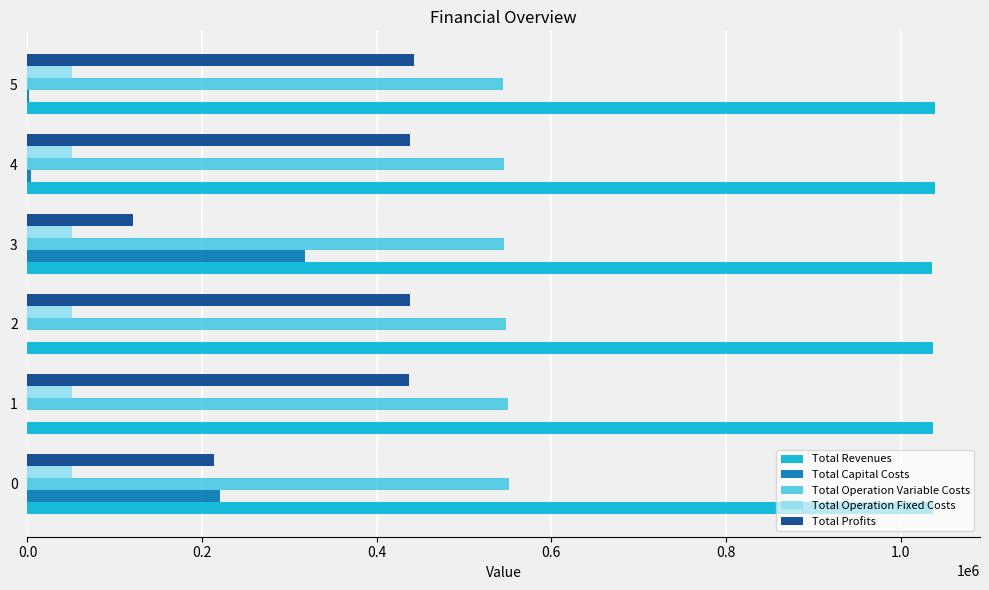

The value of Total Revenues at 2 is 653212.3. True or false?

False